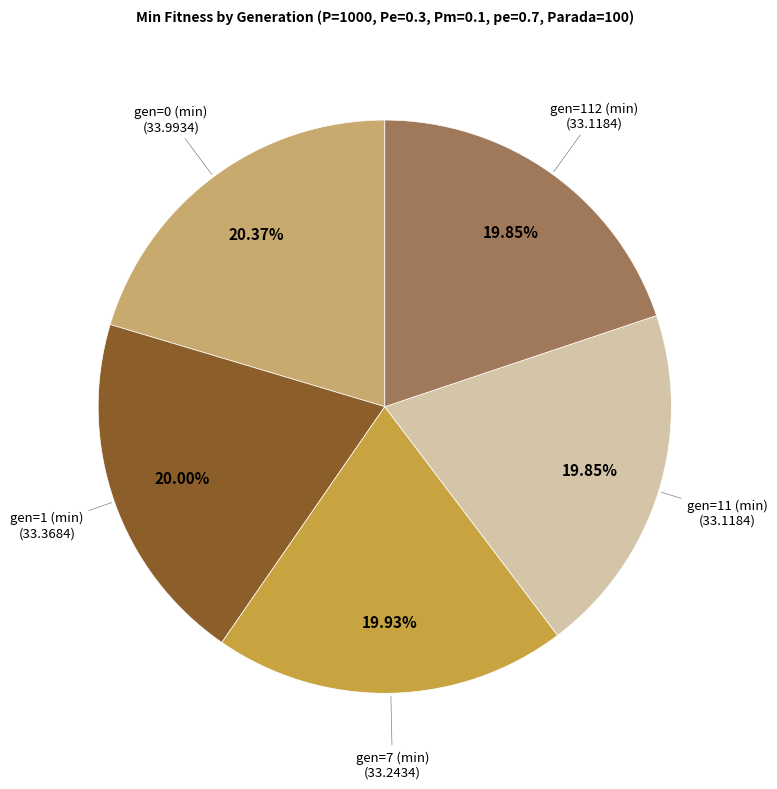

How many slices are in this pie chart?

5